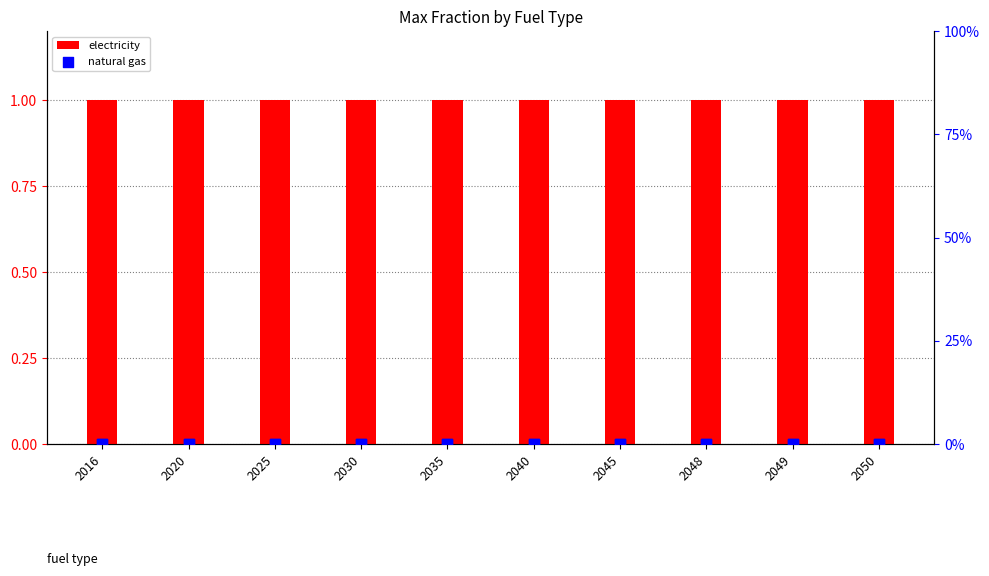

Which series has the largest Y range (max minus min)?

electricity